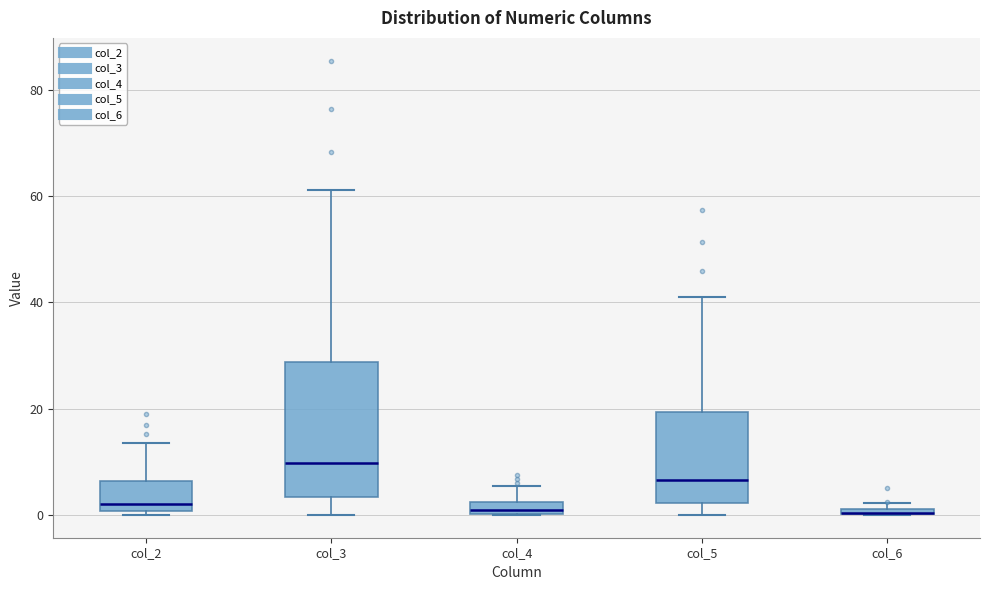

Comparing the boxes themselves (not the whiskers), which one is the tallest?

col_3